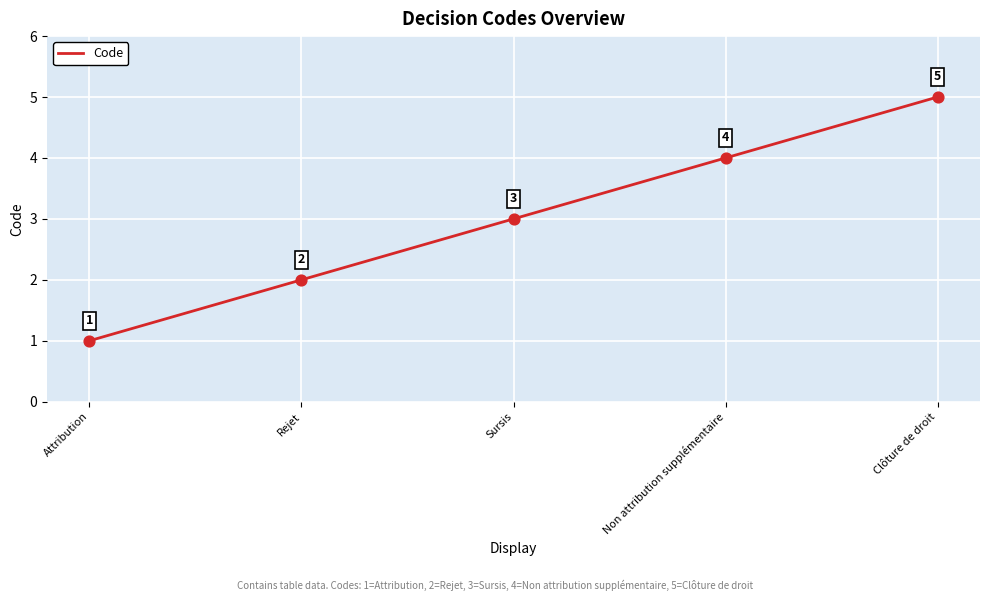

What is the change in value from Non attribution supplémentaire to Clôture de droit?

+1